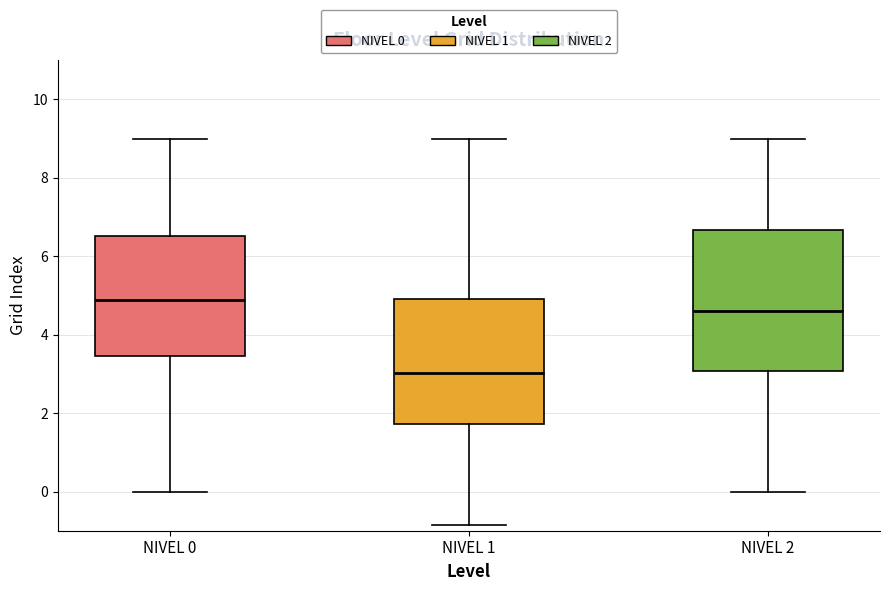

Reading left to right, transcribe this box plot: for each box, give where its median line is, the range the box spans, and where its two whiskers end, as read against the y-axis. The values are not printed on the chart, so give them approximately, as read against the axis.

NIVEL 0: median 4.8, box 3.4 to 6.6, whiskers 0.0 to 9.0
NIVEL 1: median 3.0, box 1.8 to 4.8, whiskers -0.8 to 9.0
NIVEL 2: median 4.6, box 3.0 to 6.6, whiskers 0.0 to 9.0